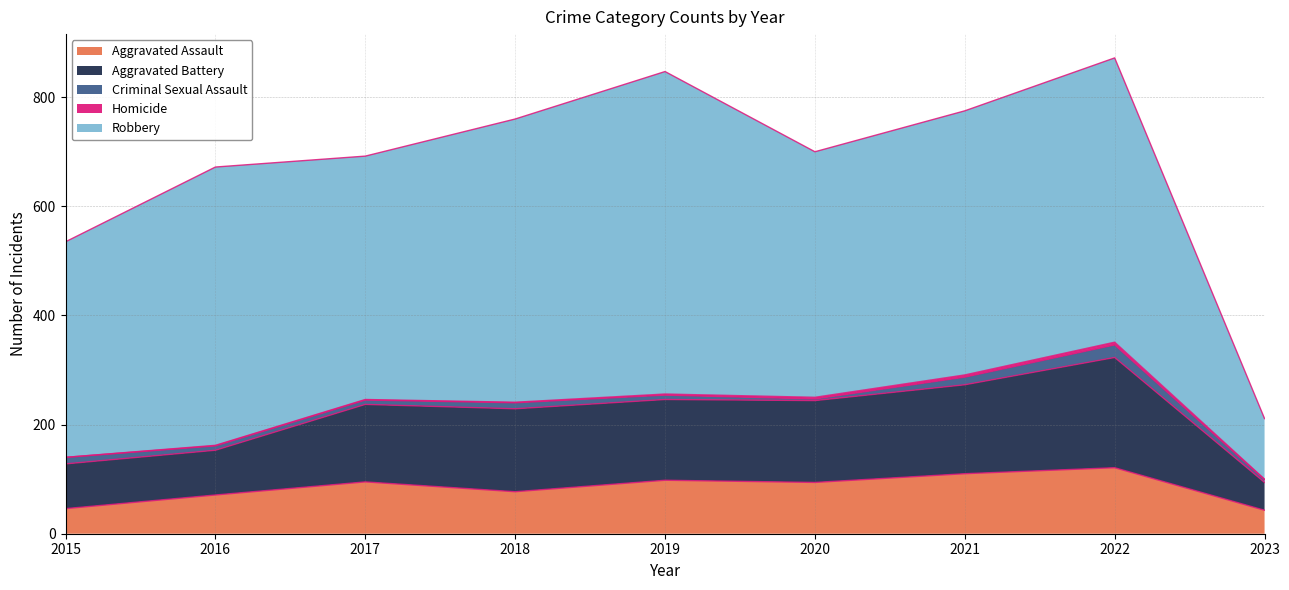

True or false: Aggravated Battery has more than 1 interior local peaks.

True